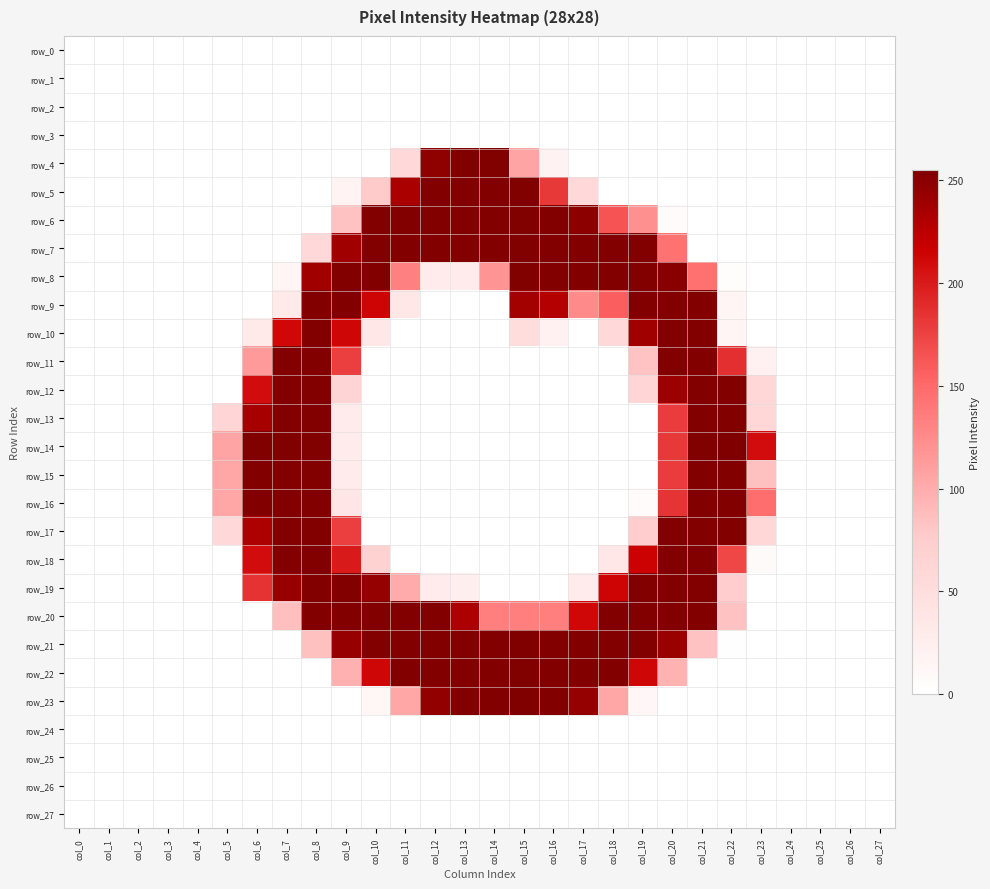

At which label does row_21 reach its minimum?

col_0